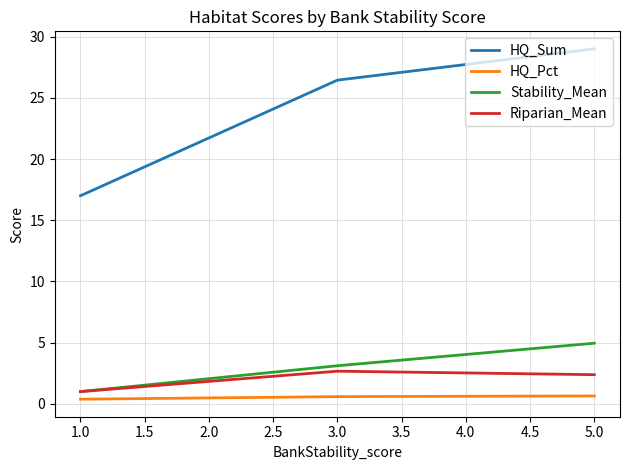

Which series has the widest spread of values?

HQ_Sum